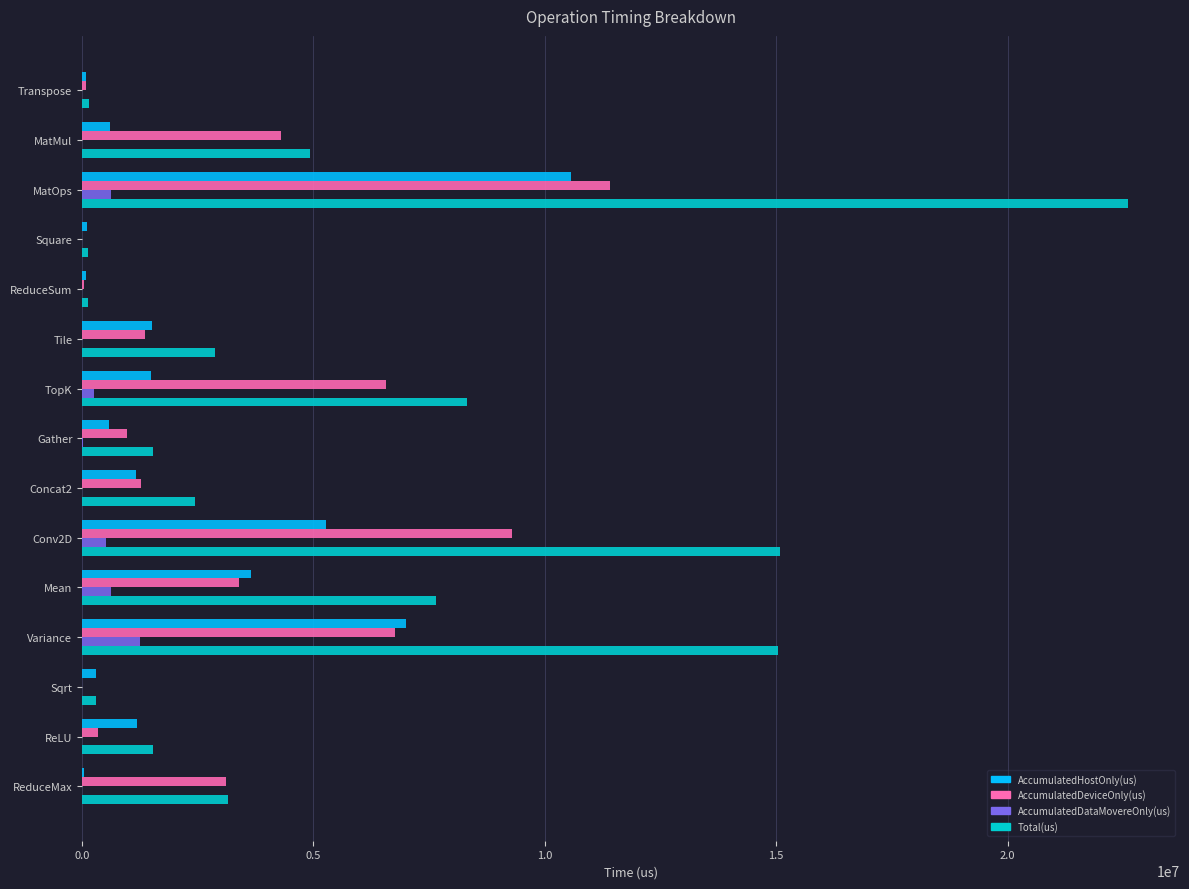

At which category is the sum across all series the highest?

MatOps